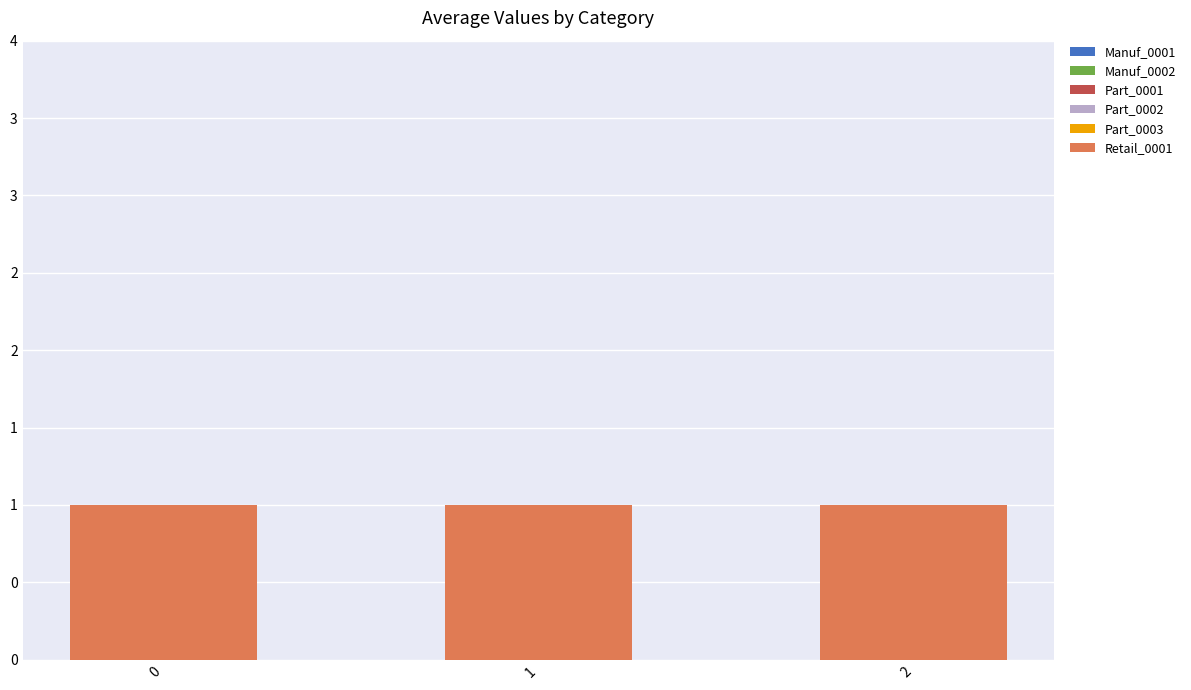

Reading left to right, extract all data points from this chart.

Manuf_0001: 0=0	1=0	2=0
Manuf_0002: 0=0	1=0	2=0
Part_0001: 0=0	1=0	2=0
Part_0002: 0=0	1=0	2=0
Part_0003: 0=0	1=0	2=0
Retail_0001: 0=1	1=1	2=1